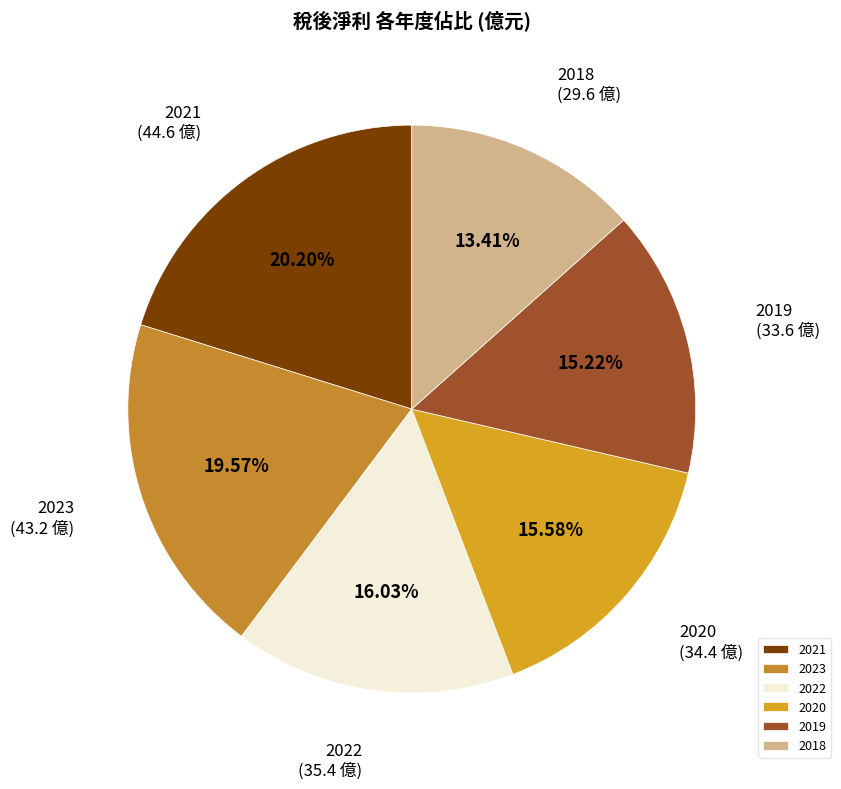

True or false: 2020 accounts for 1% of the total.

False